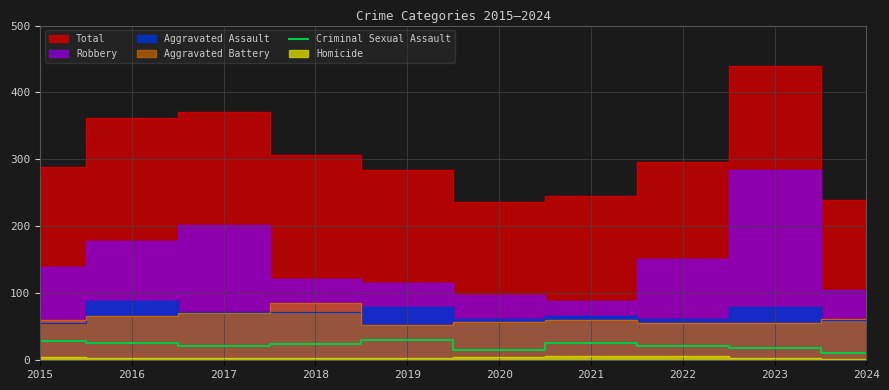

What is the highest value of the Criminal Sexual Assault series?

31